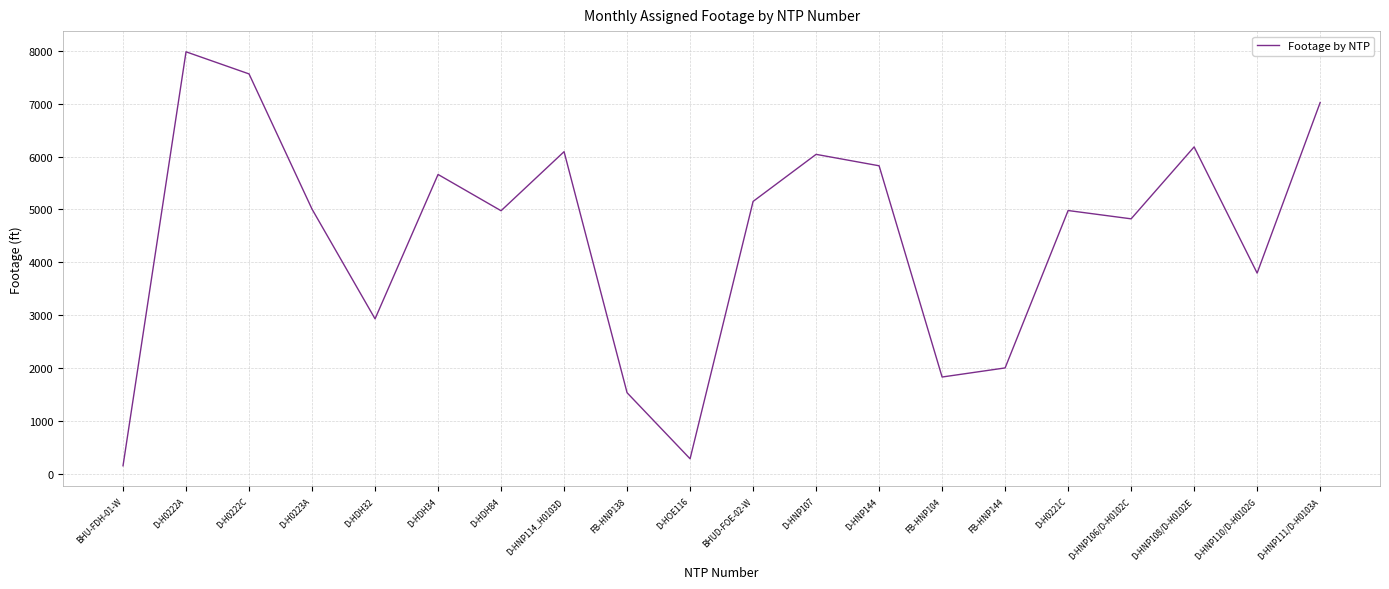

What is the smallest value displayed?

153